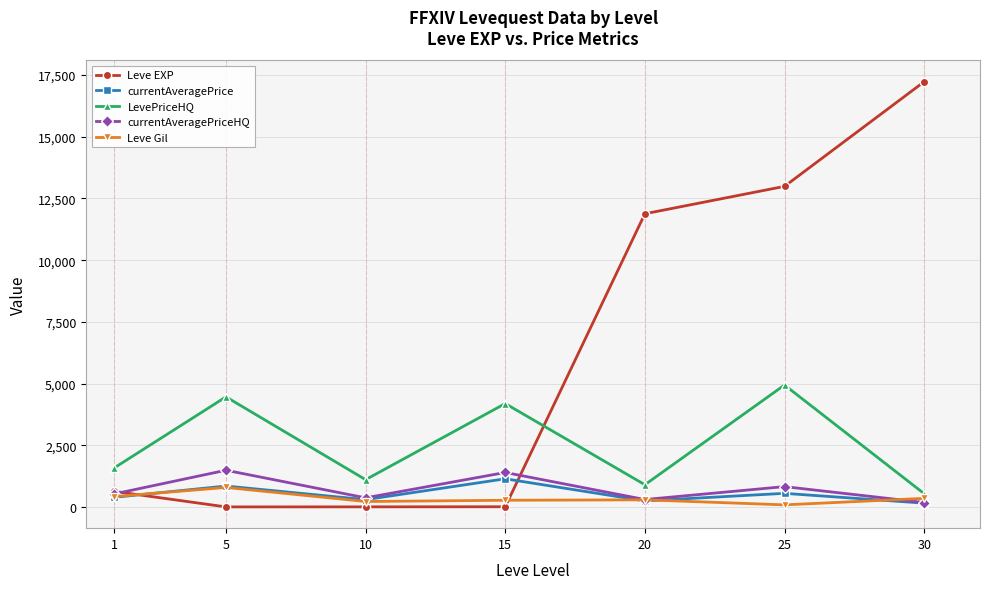

After their last crossing, which series has the higher values: currentAveragePrice or Leve EXP?

Leve EXP